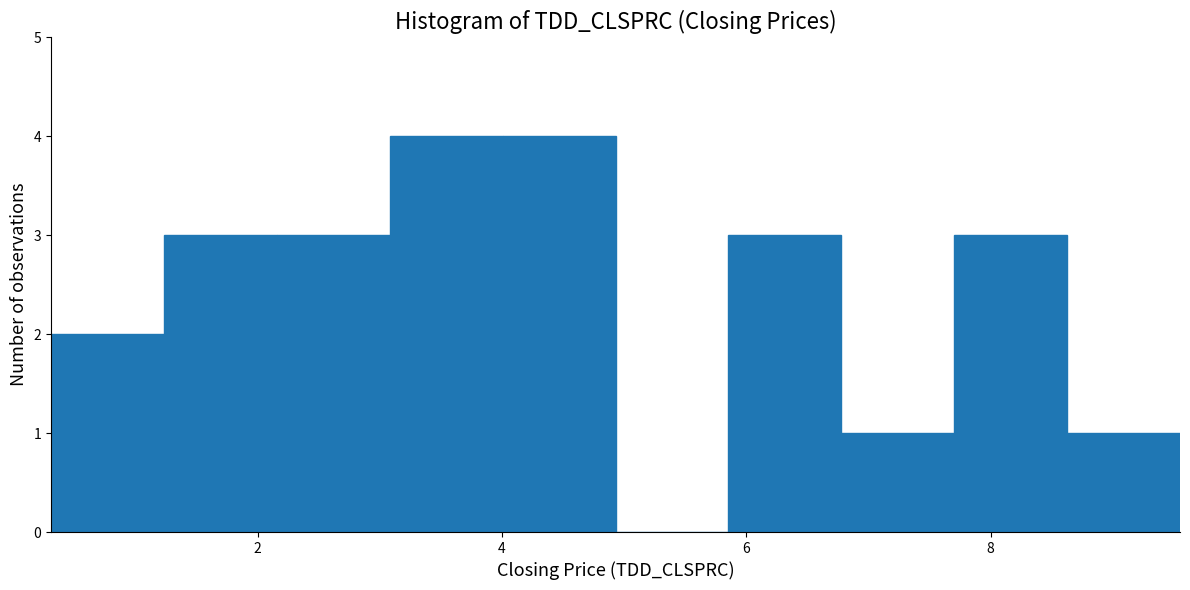

Reading left to right, transcribe this chart: for each bar, give the range it covers on the x-axis and its height. Neither the bar edges nor the heights are printed on the chart, so give them approximately, as read against the axes.

0.4 to 1.2: 2
1.2 to 2.2: 3
2.2 to 3.0: 3
3.0 to 4.0: 4
4.0 to 5.0: 4
5.0 to 5.8: 0
5.8 to 6.8: 3
6.8 to 7.8: 1
7.8 to 8.6: 3
8.6 to 9.6: 1